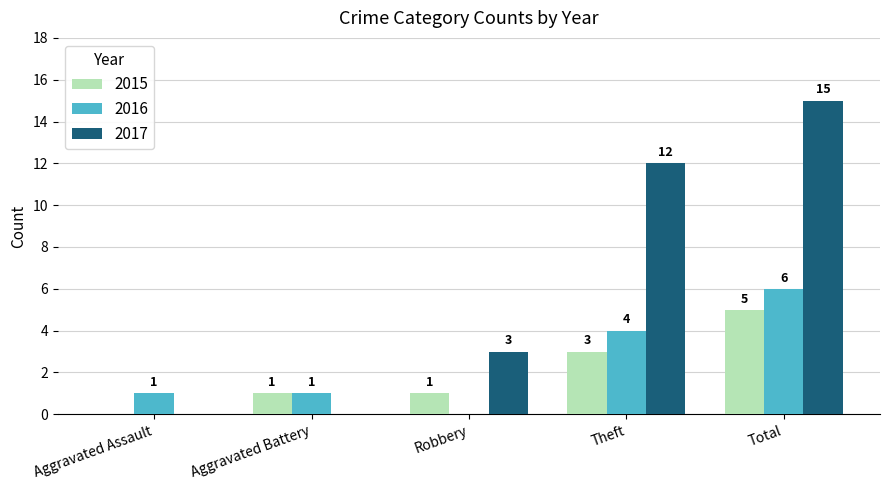

Count the number of categories in the chart.

5